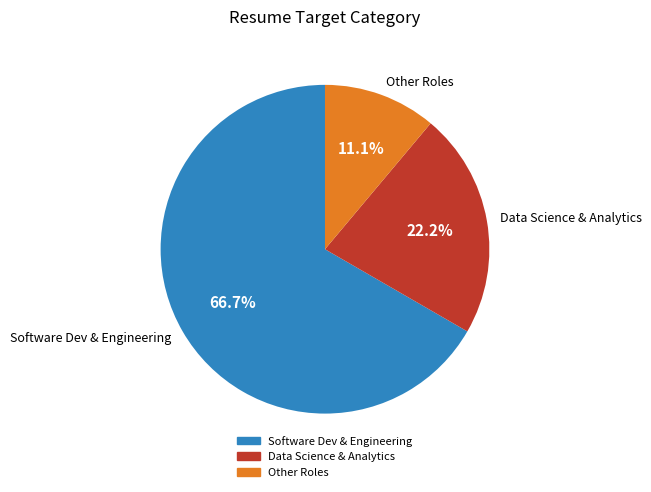

Which slice represents more than half of the pie?

Software Dev & Engineering